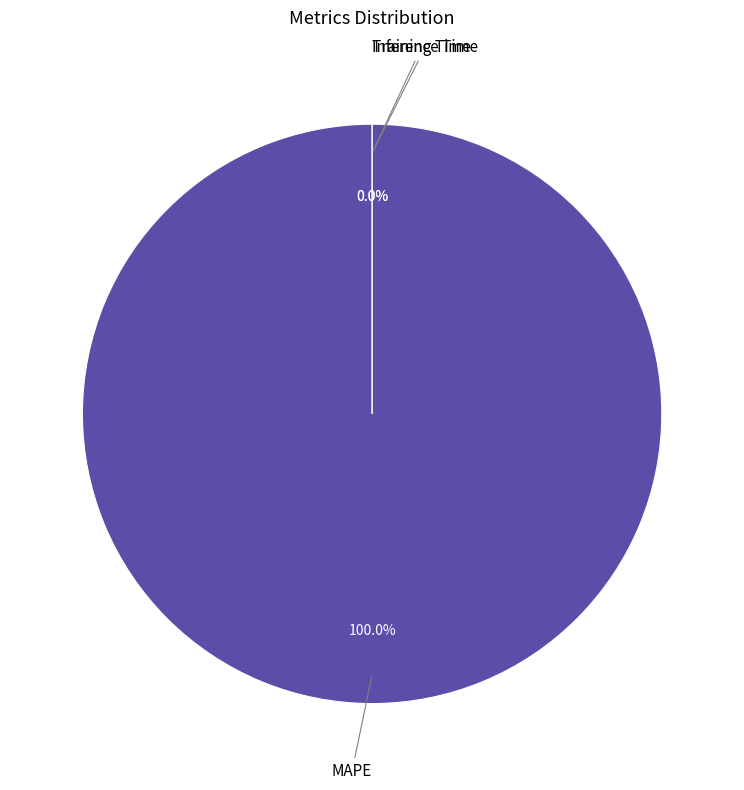

Does Training Time account for over 50% of the chart?

No